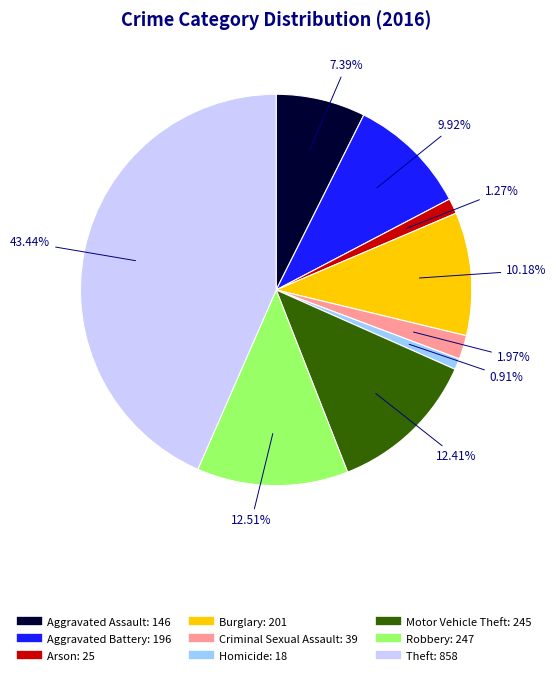

Which slice is the largest?

Theft